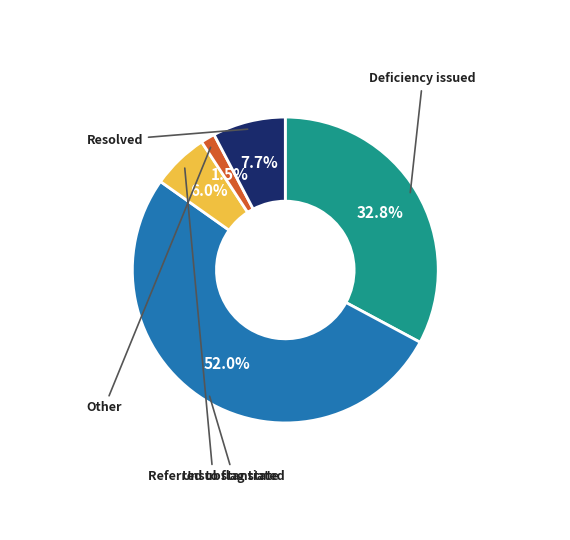

Count the number of slices in the pie.

5